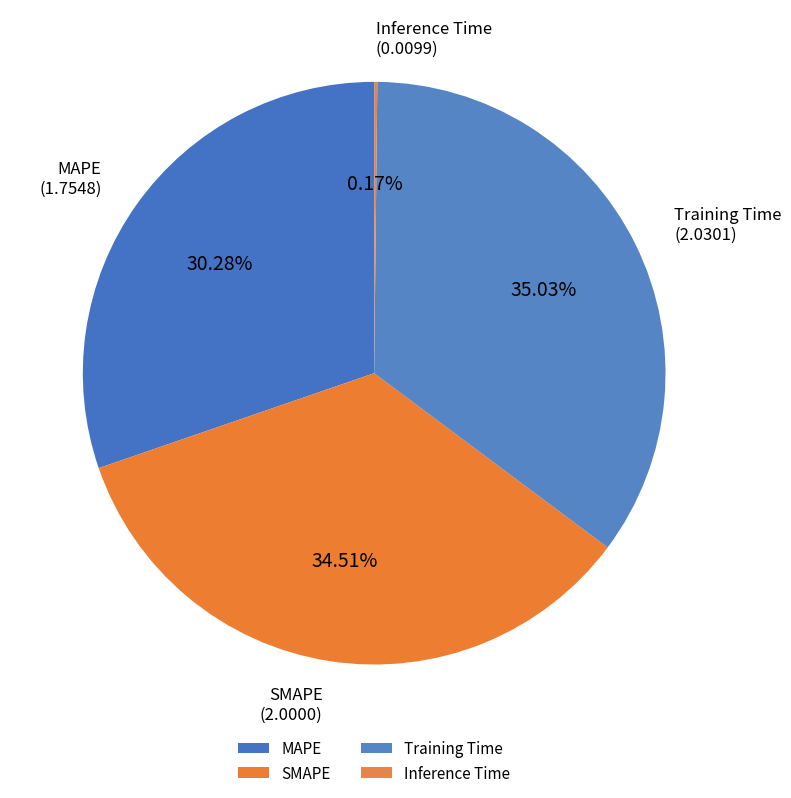

What percentage is NOT represented by SMAPE?

65.5%